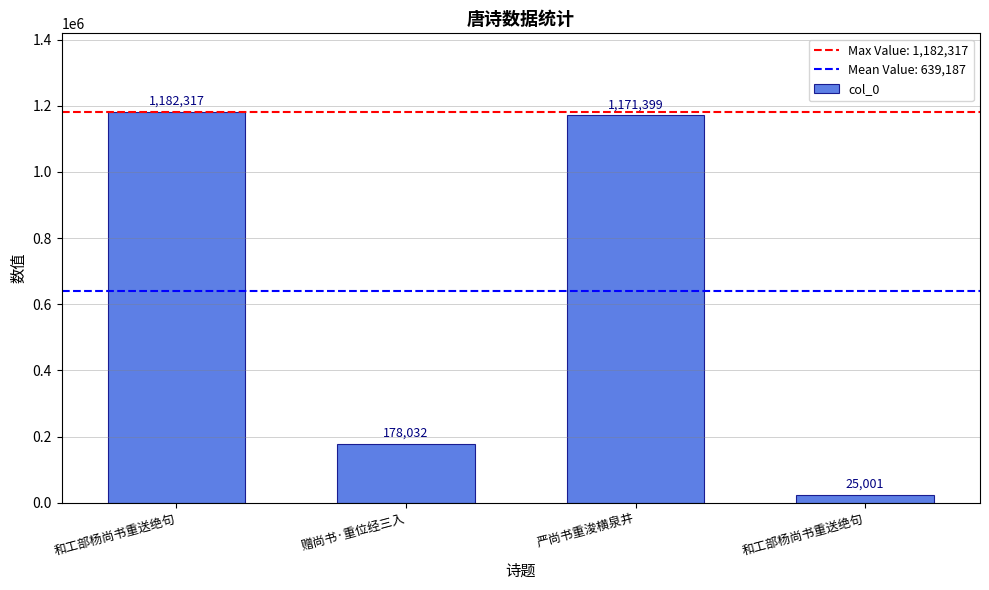

Which has a higher value, 和工部杨尚书重送绝句 or 赠尚书·重位经三入?

和工部杨尚书重送绝句